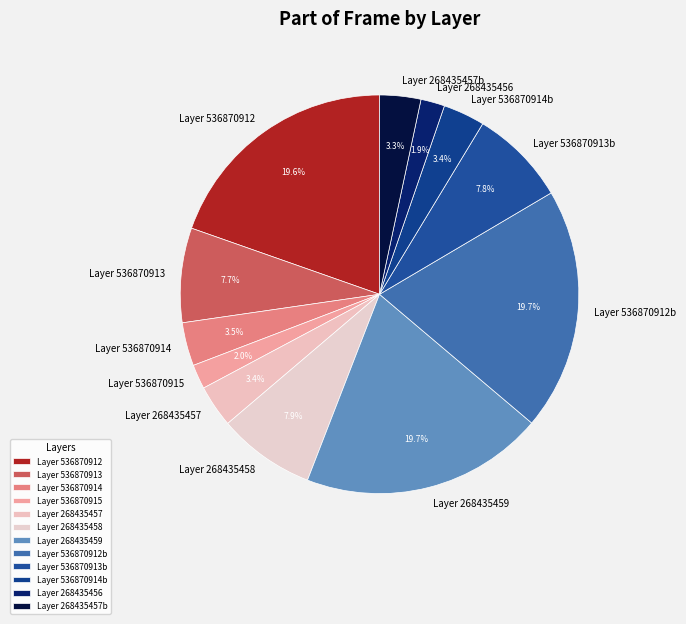

Is there a majority slice in this chart?

No